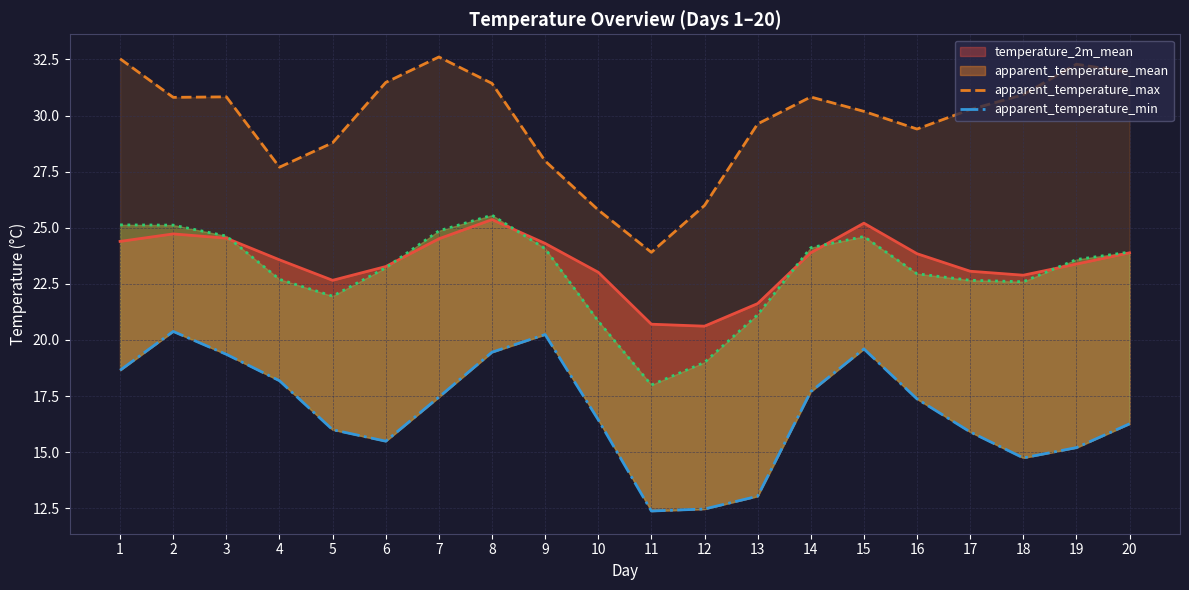

What is the smallest value displayed?

12.4